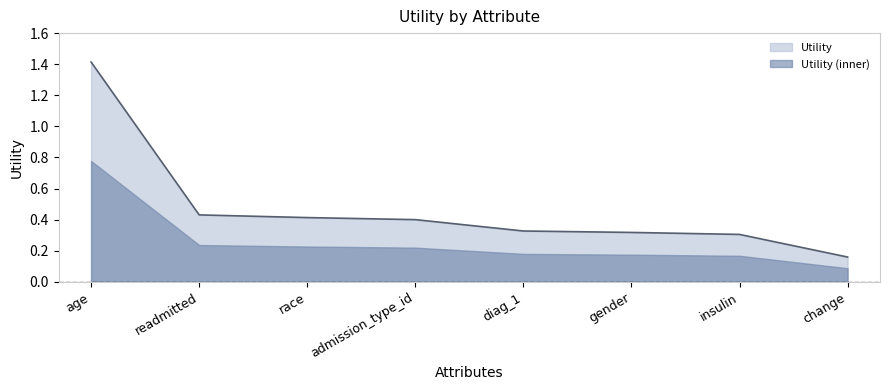

True or false: the data has more than 0 interior local peaks.

False